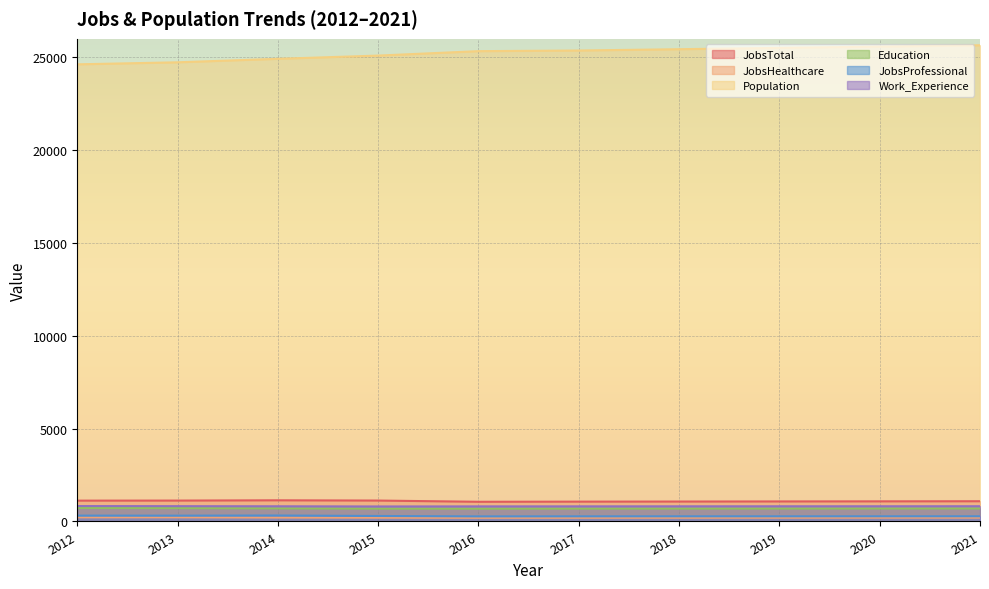

What is the approximate value of JobsHealthcare at 2018, to the nearest 10?

200